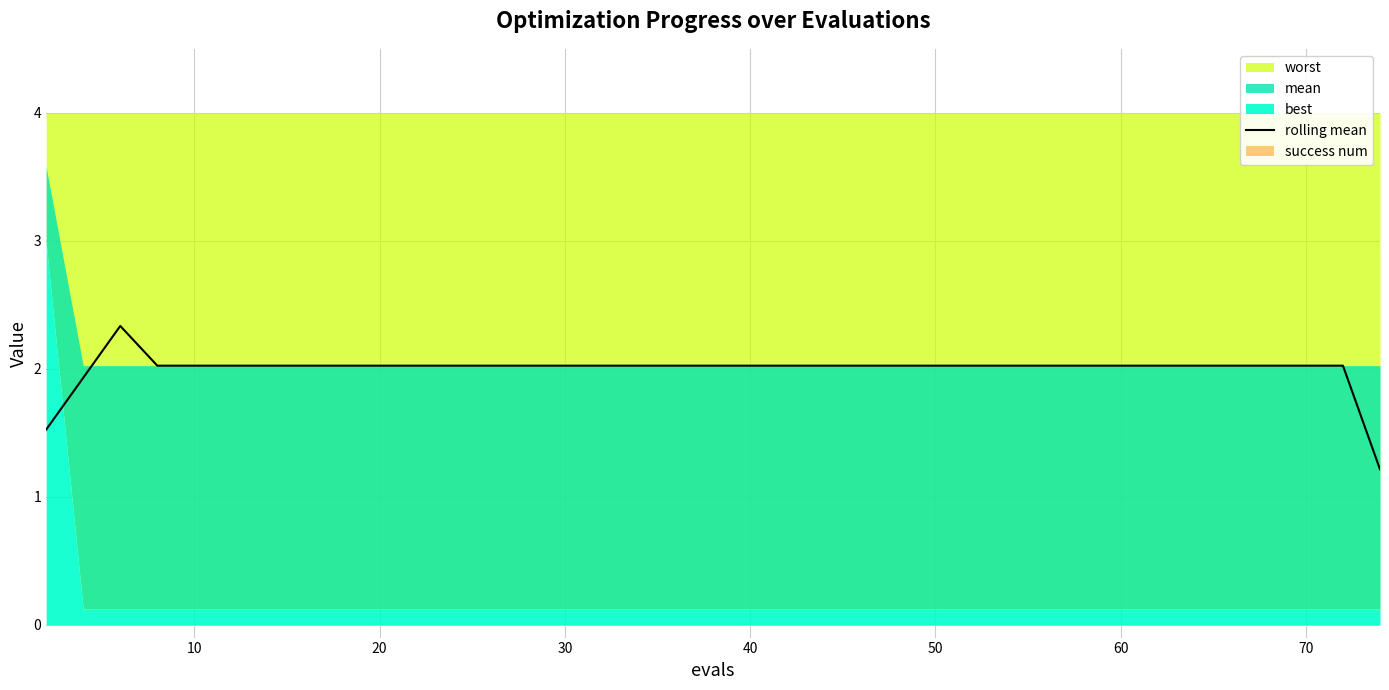

True or false: rolling mean has a value of 3.2 at 10.

False